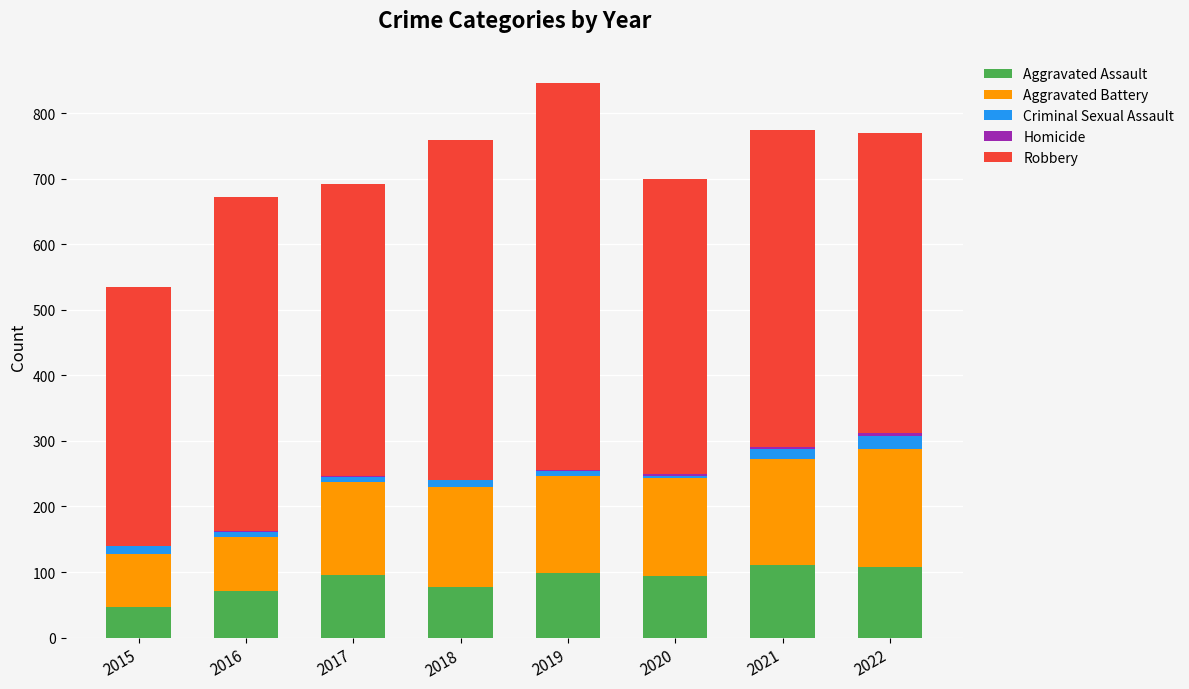

What is the sum of all Aggravated Assault values?

698